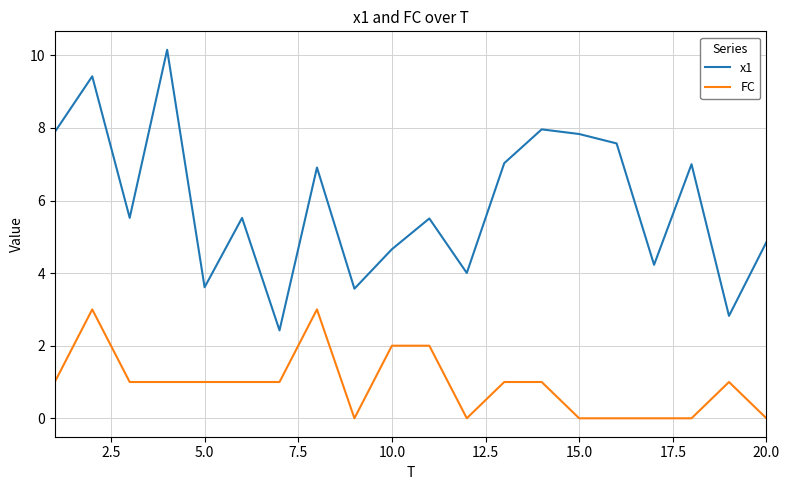

List the series in order of their peak value, highest first.

x1, FC